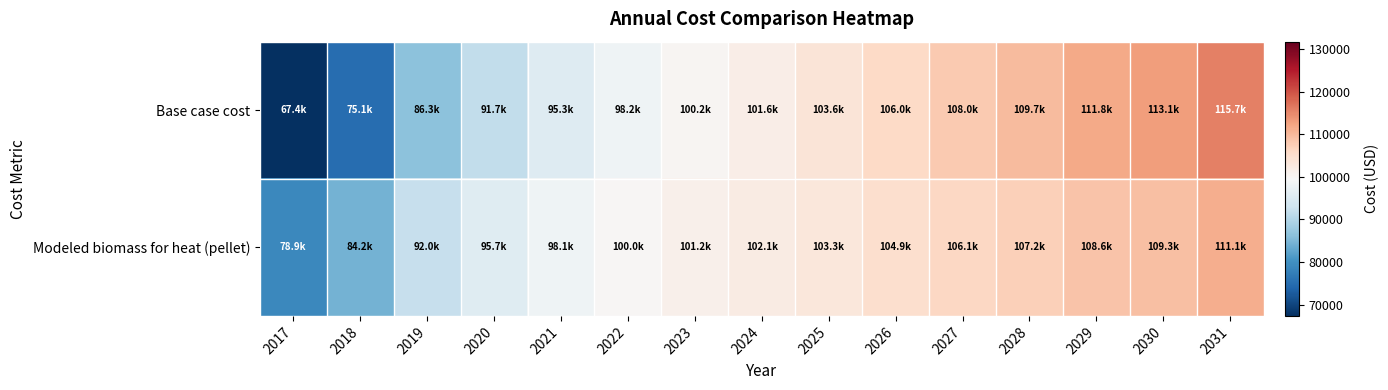

How many distinct data groups are displayed?

2